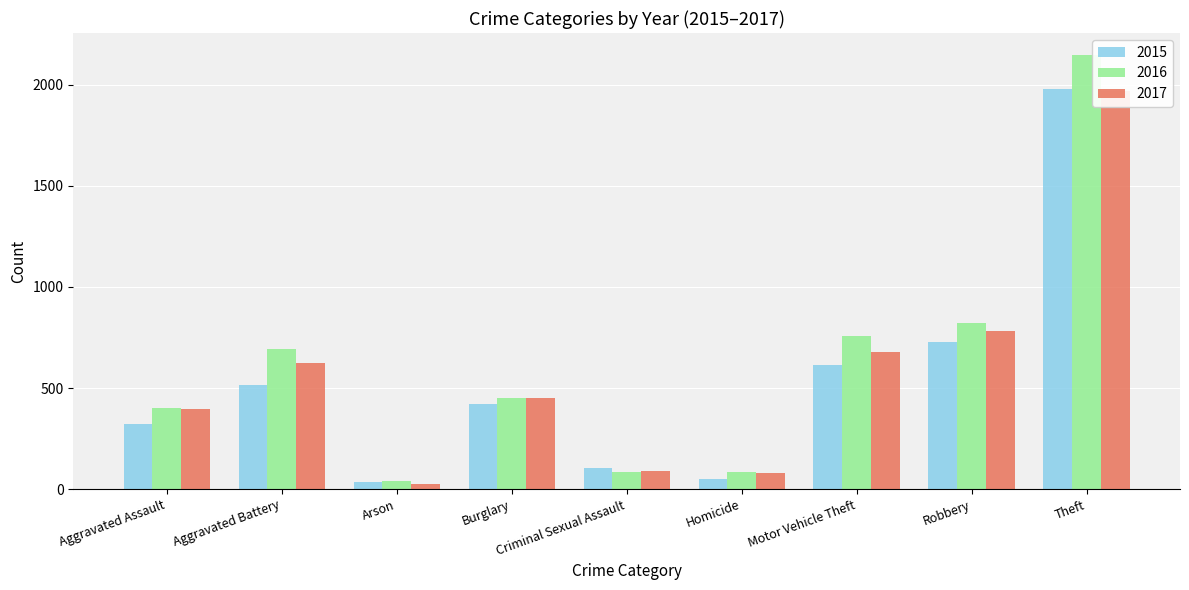

What is the value of the 2017 bar at the 4th from the left?

453